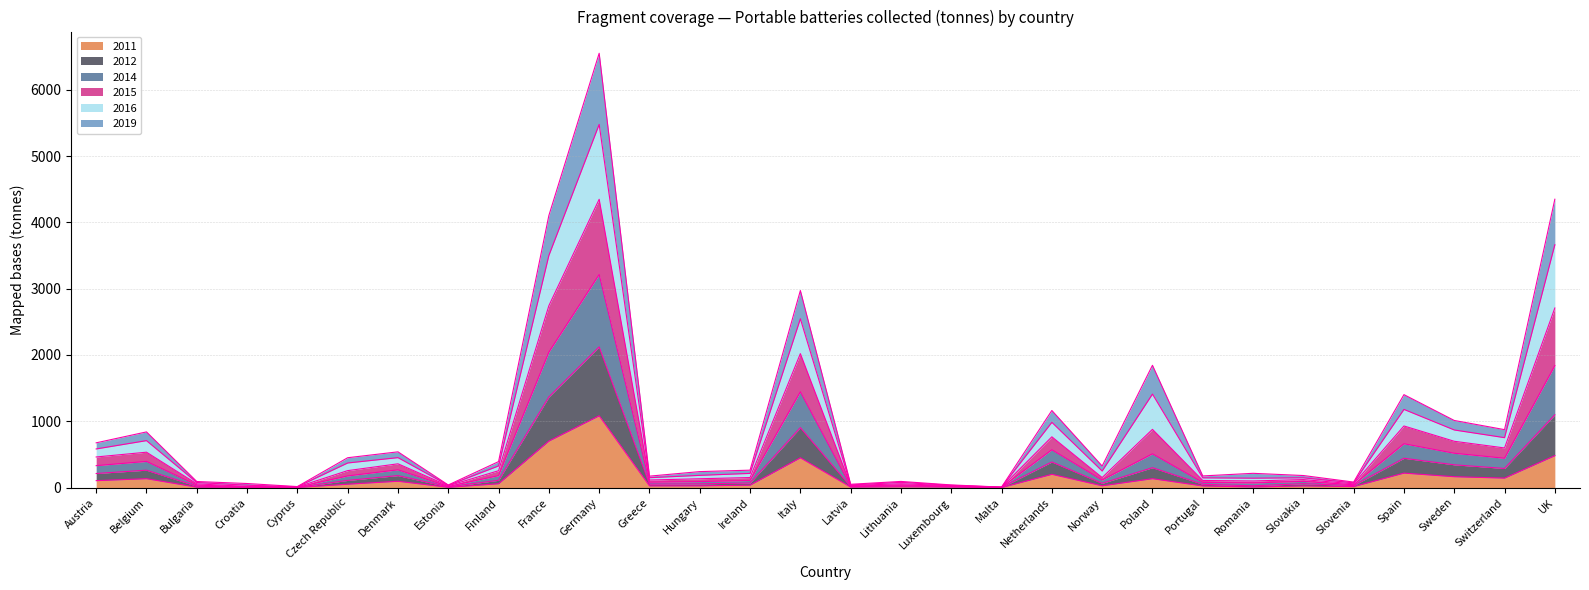

What is the total value across all series at Sweden?

1012.5